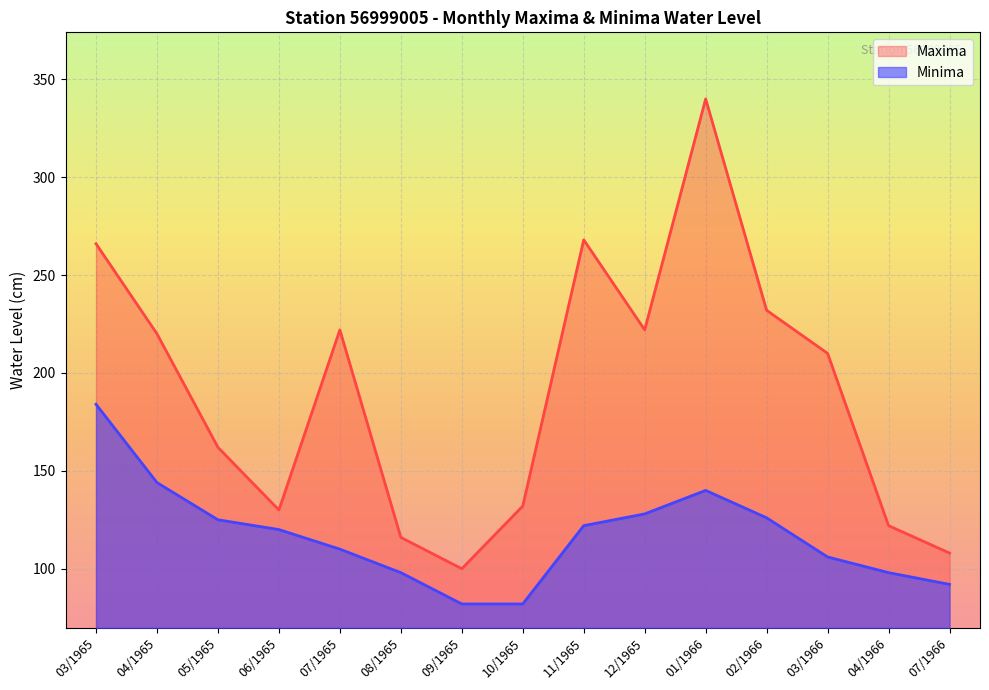

The Minima series shows 217 at 01/1966. True or false?

False